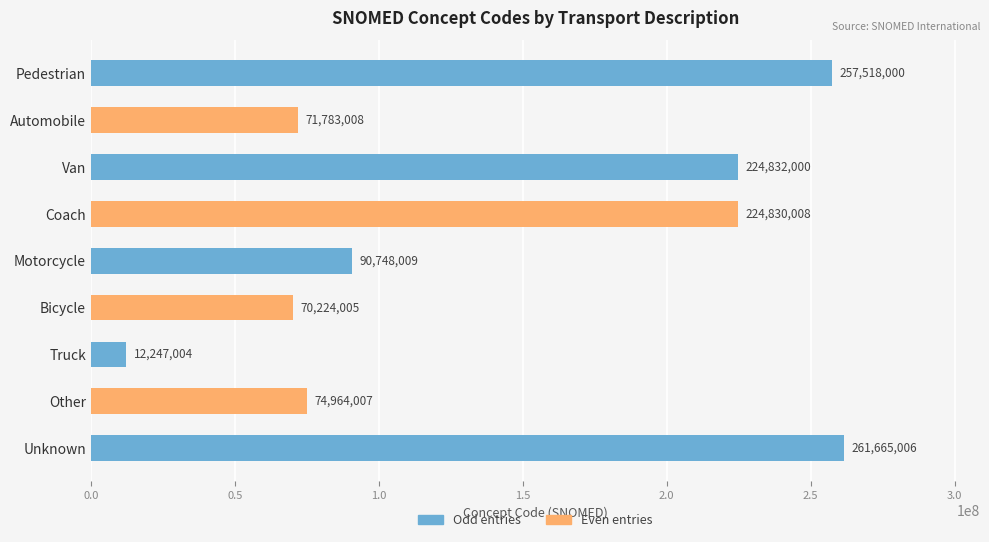

Reading top to bottom, what are all the values shown in this chart?

257518000	71783008	224832000	224830008	90748009	70224005	12247004	74964007	261665006